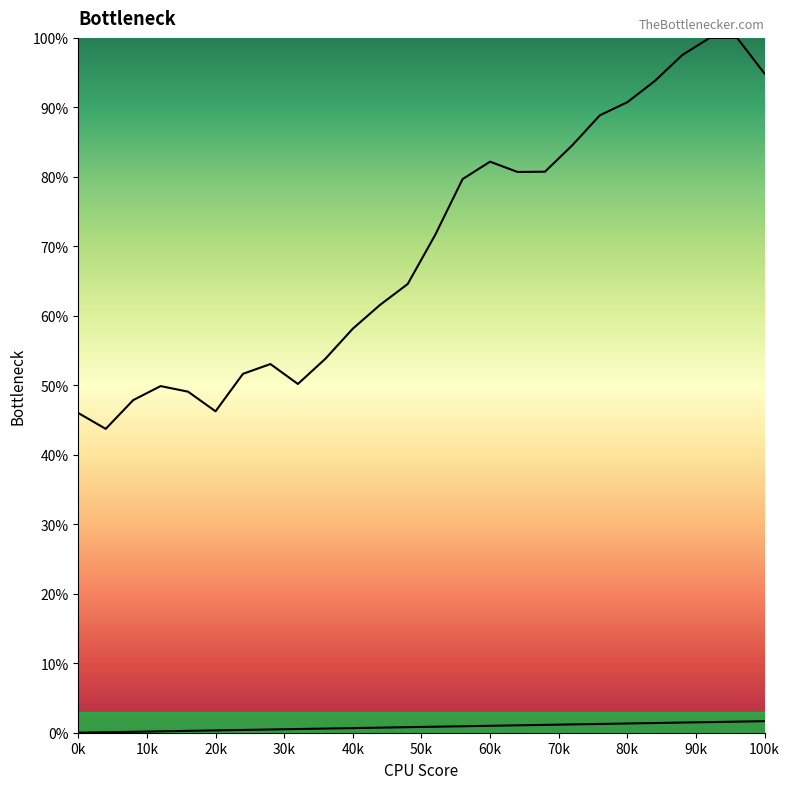

Reading left to right, extract all data points from this chart.

X0: 0.0	0.1	0.1	0.2	0.3	0.3	0.4	0.5	0.5	0.6	0.7	0.7	0.8	0.9	0.9	1.0	1.1	1.1	1.2	1.3	1.3	1.4	1.5	1.5	1.6	1.7
Y2: 46.0	43.7	47.9	49.9	49.1	46.3	51.7	53.1	50.2	53.8	58.1	61.6	64.6	71.6	79.7	82.2	80.7	80.7	84.6	88.9	90.7	93.8	97.5	100.0	100.0	94.9